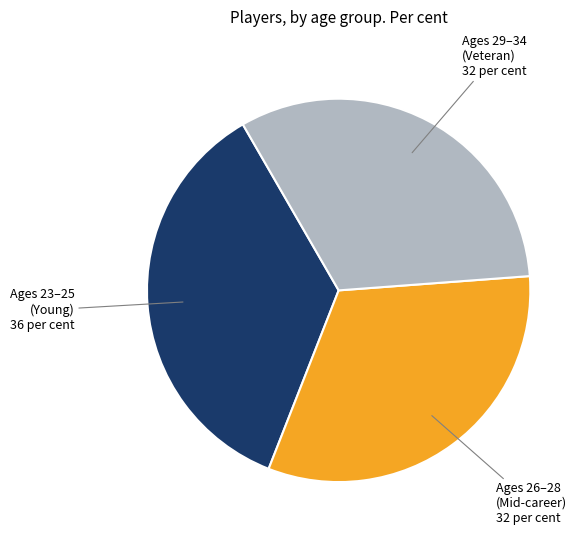

Does any single category account for the majority?

No